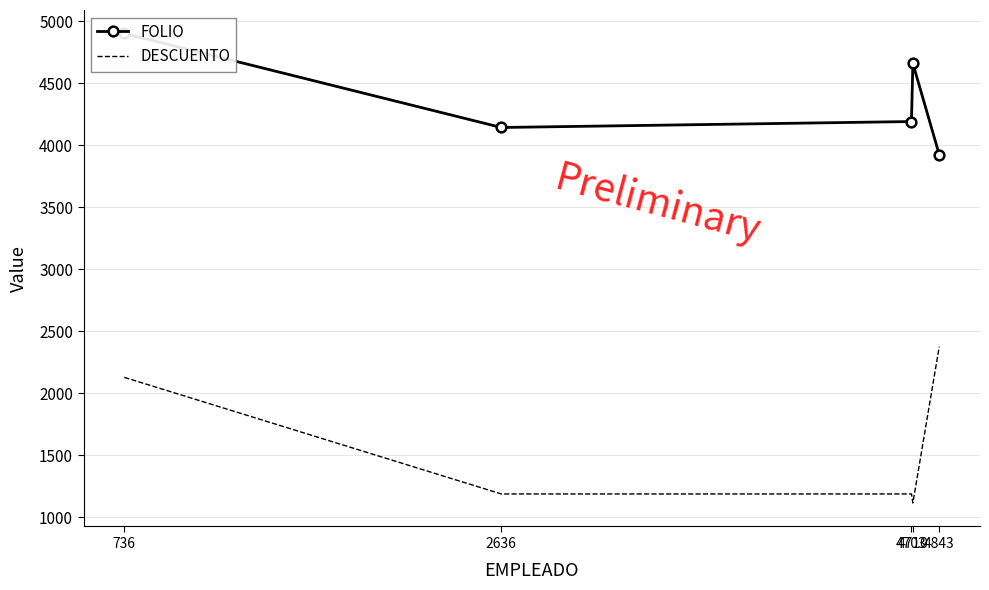

True or false: FOLIO has a value of 4142.0 at 2636.

True